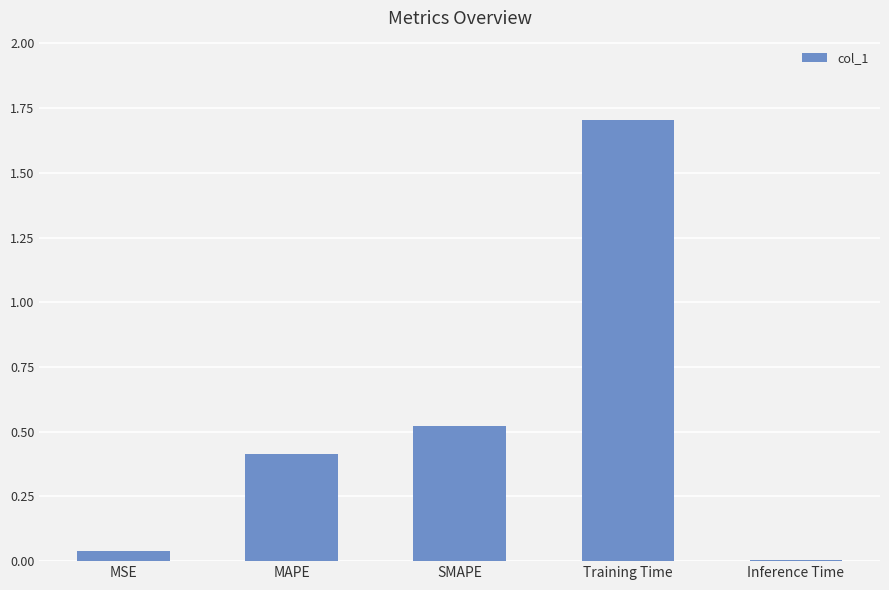

What is the change in value from MAPE to SMAPE?

+0.1